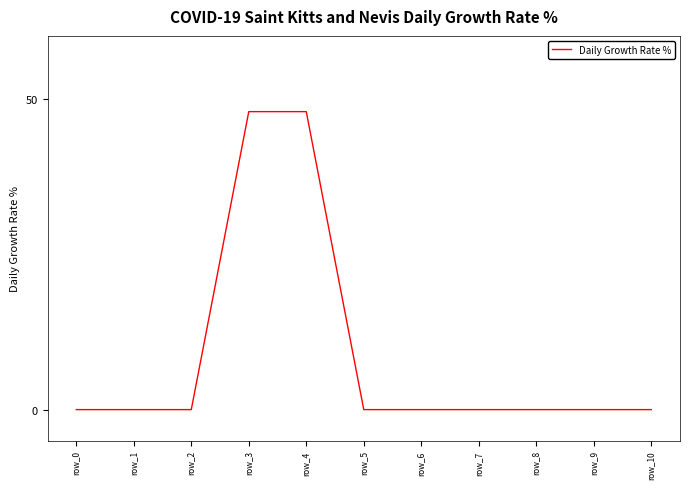

What is the greatest value displayed?

48